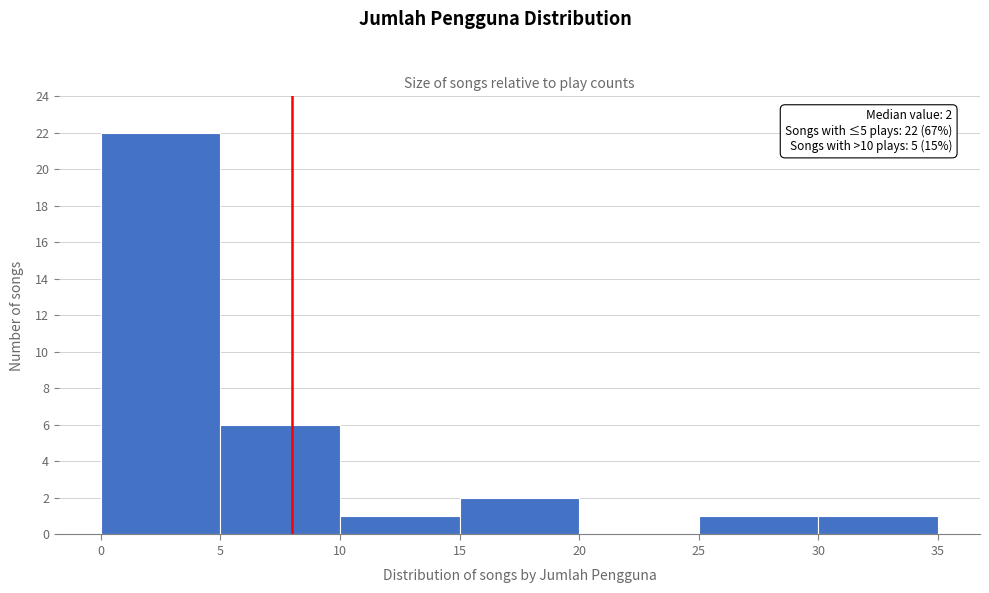

Which range on the x-axis has the tallest bar?

0 to 5